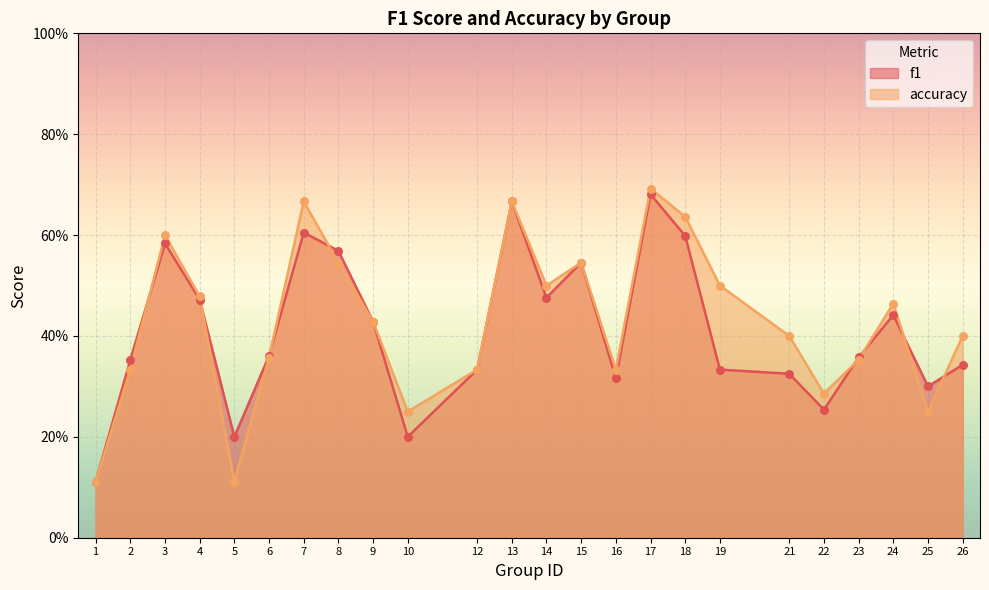

What is the total value across all series at 13?

1.3